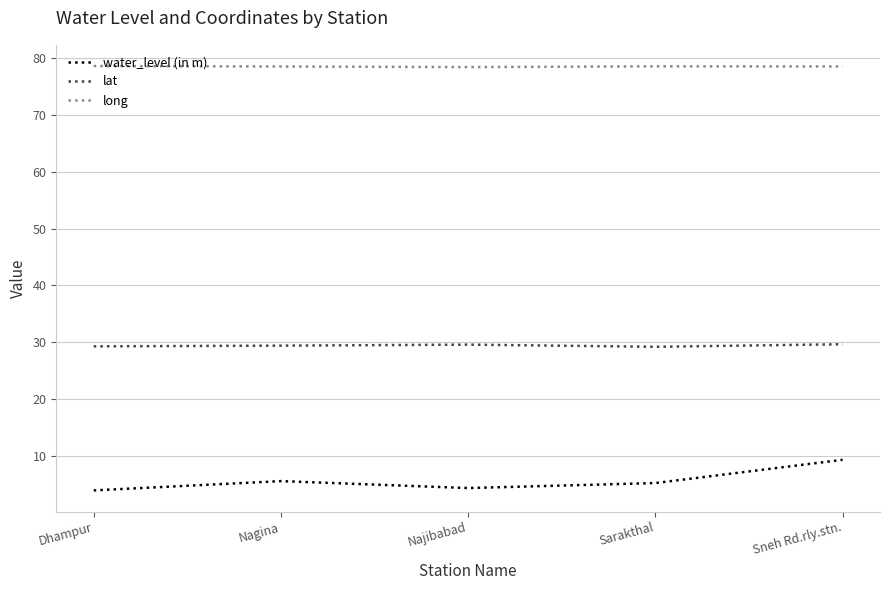

Count the long values in the range 78 to 79.

5